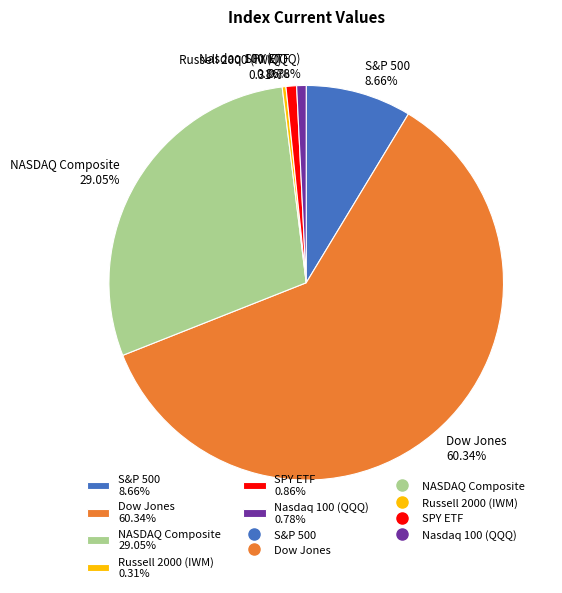

Between NASDAQ Composite 29.05% and Nasdaq 100 (QQQ) 0.78%, which is larger?

NASDAQ Composite 29.05%